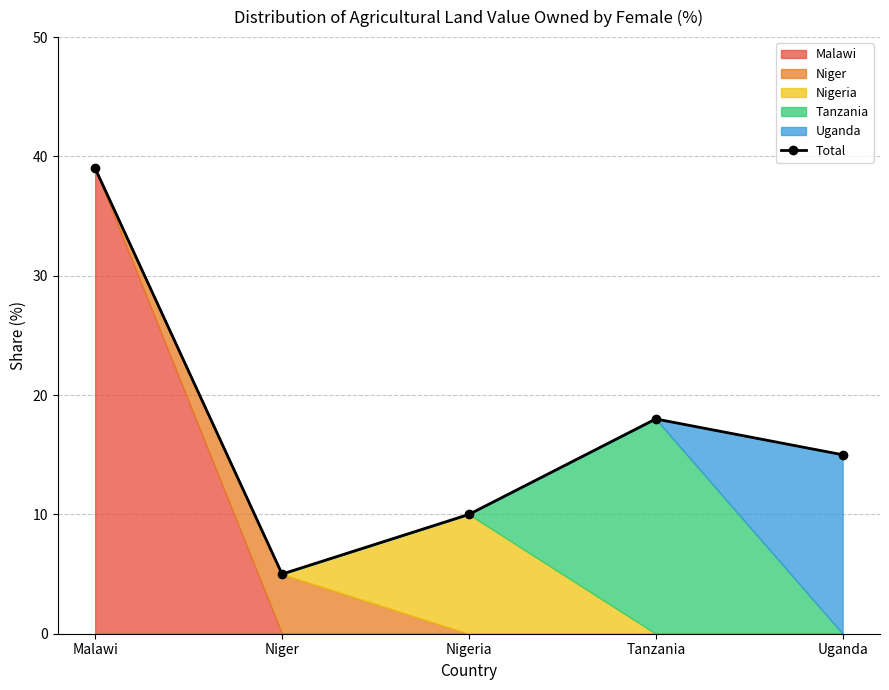

Reading right to left, what are all the values shown in this chart?

15	18	10	5	39